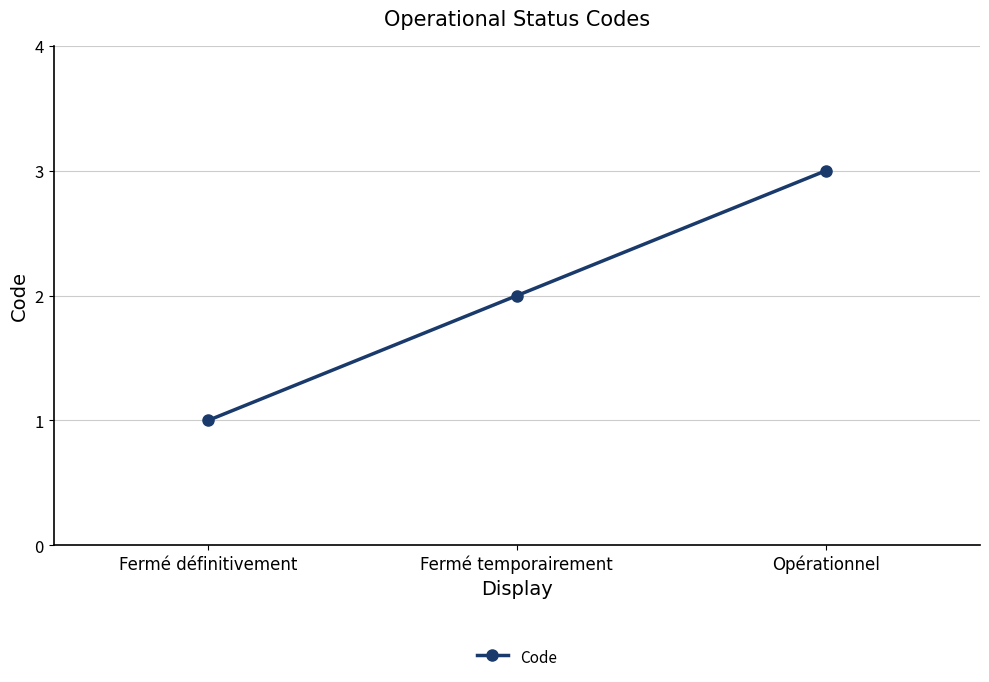

Is it true that the value at Fermé temporairement is 2?

True